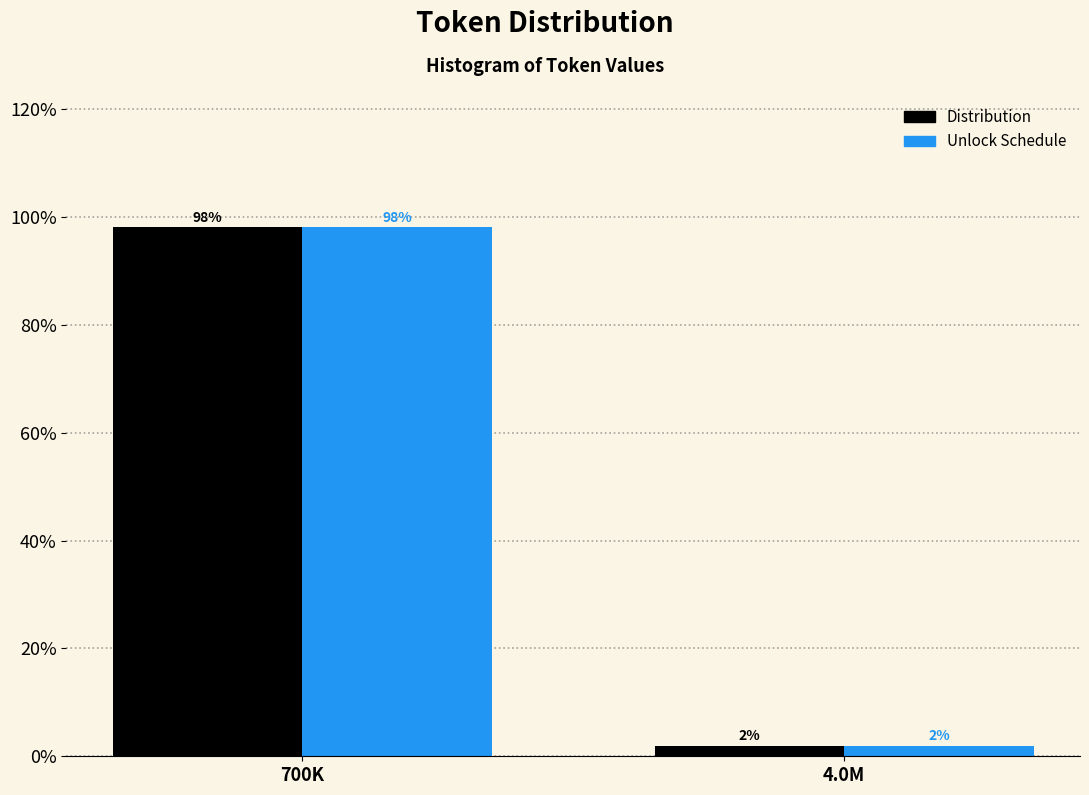

True or false: Distribution has a value of 23.4 at 700K.

False